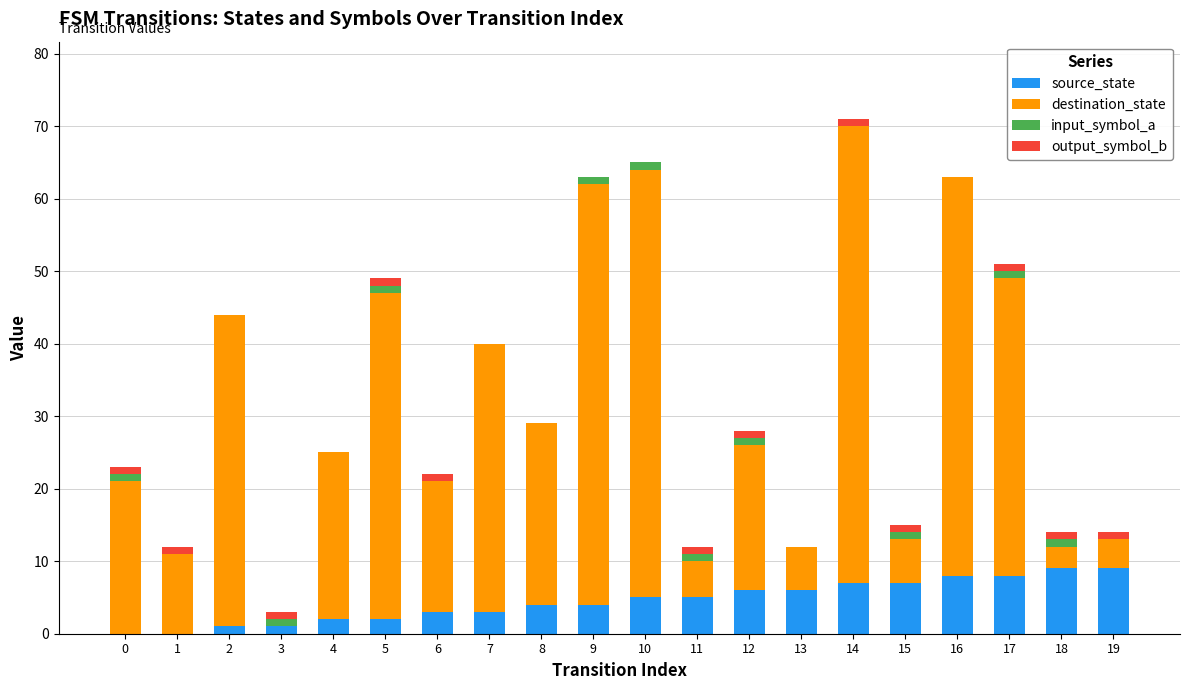

The value of source_state at 7 is 3. True or false?

True